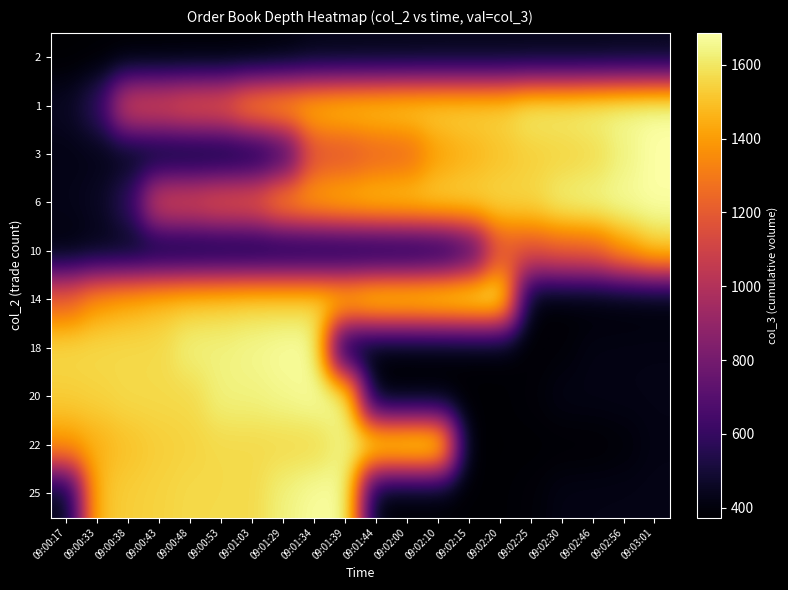

Reading left to right, extract all data points from this chart.

2: 09:00:17=373	09:00:33=377	09:00:38=378	09:00:43=378	09:00:48=380	09:00:53=380	09:01:03=381	09:01:29=392	09:01:34=417	09:01:39=418	09:01:44=420	09:02:00=421	09:02:10=424	09:02:15=424	09:02:20=424	09:02:25=425	09:02:30=425	09:02:46=425	09:02:56=431	09:03:01=431
1: 09:00:17=453	09:00:33=581	09:00:38=1157	09:00:43=1162	09:00:48=1221	09:00:53=1235	09:01:03=1406	09:01:29=1456	09:01:34=1502	09:01:39=1533	09:01:44=1546	09:02:00=1564	09:02:10=1564	09:02:15=1565	09:02:20=1565	09:02:25=1635	09:02:30=1635	09:02:46=1654	09:02:56=1673	09:03:01=1687
3: 09:00:17=420	09:00:33=424	09:00:38=424	09:00:43=425	09:00:48=425	09:00:53=431	09:01:03=453	09:01:29=581	09:01:34=1157	09:01:39=1162	09:01:44=1221	09:02:00=1235	09:02:10=1406	09:02:15=1456	09:02:20=1502	09:02:25=1533	09:02:30=1546	09:02:46=1564	09:02:56=1635	09:03:01=1687
6: 09:00:17=431	09:00:33=453	09:00:38=581	09:00:43=1157	09:00:48=1162	09:00:53=1221	09:01:03=1235	09:01:29=1406	09:01:34=1456	09:01:39=1502	09:01:44=1533	09:02:00=1546	09:02:10=1564	09:02:15=1564	09:02:20=1565	09:02:25=1565	09:02:30=1635	09:02:46=1654	09:02:56=1673	09:03:01=1687
10: 09:00:17=392	09:00:33=417	09:00:38=418	09:00:43=420	09:00:48=421	09:00:53=424	09:01:03=424	09:01:29=424	09:01:34=425	09:01:39=425	09:01:44=425	09:02:00=431	09:02:10=453	09:02:15=581	09:02:20=1157	09:02:25=1162	09:02:30=1221	09:02:46=1235	09:02:56=1406	09:03:01=1533
14: 09:00:17=1235	09:00:33=1406	09:00:38=1456	09:00:43=1502	09:00:48=1533	09:00:53=1546	09:01:03=1564	09:01:29=1564	09:01:34=1565	09:01:39=1565	09:01:44=1635	09:02:00=1635	09:02:10=1654	09:02:15=1673	09:02:20=1687	09:02:25=373	09:02:30=377	09:02:46=378	09:02:56=380	09:03:01=381
18: 09:00:17=1564	09:00:33=1564	09:00:38=1565	09:00:43=1565	09:00:48=1635	09:00:53=1635	09:01:03=1654	09:01:29=1673	09:01:34=1687	09:01:39=373	09:01:44=377	09:02:00=378	09:02:10=378	09:02:15=380	09:02:20=380	09:02:25=381	09:02:30=392	09:02:46=417	09:02:56=418	09:03:01=420
20: 09:00:17=1533	09:00:33=1546	09:00:38=1564	09:00:43=1564	09:00:48=1565	09:00:53=1635	09:01:03=1635	09:01:29=1654	09:01:34=1673	09:01:39=1687	09:01:44=373	09:02:00=377	09:02:10=378	09:02:15=380	09:02:20=381	09:02:25=392	09:02:30=417	09:02:46=418	09:02:56=420	09:03:01=421
22: 09:00:17=1406	09:00:33=1456	09:00:38=1502	09:00:43=1533	09:00:48=1546	09:00:53=1564	09:01:03=1564	09:01:29=1565	09:01:34=1565	09:01:39=1635	09:01:44=1654	09:02:00=1673	09:02:10=1687	09:02:15=373	09:02:20=377	09:02:25=378	09:02:30=380	09:02:46=381	09:02:56=392	09:03:01=417
25: 09:00:17=417	09:00:33=1502	09:00:38=1533	09:00:43=1546	09:00:48=1564	09:00:53=1564	09:01:03=1565	09:01:29=1635	09:01:34=1673	09:01:39=1687	09:01:44=373	09:02:00=377	09:02:10=378	09:02:15=380	09:02:20=381	09:02:25=392	09:02:30=418	09:02:46=420	09:02:56=421	09:03:01=424